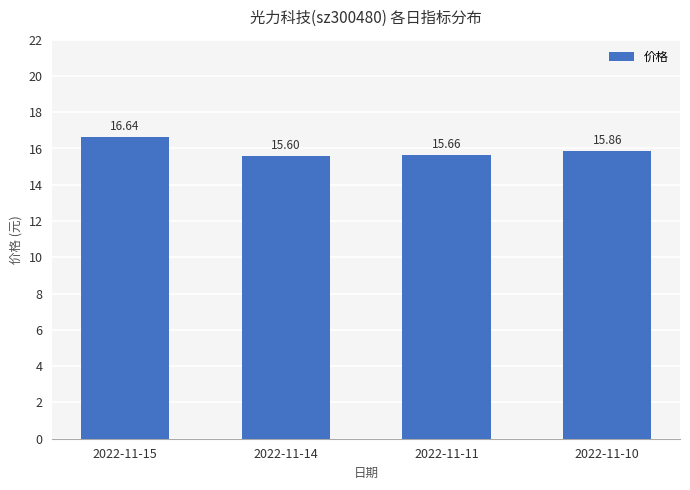

What is the ratio of the value at 2022-11-14 to the value at 2022-11-15?

0.9